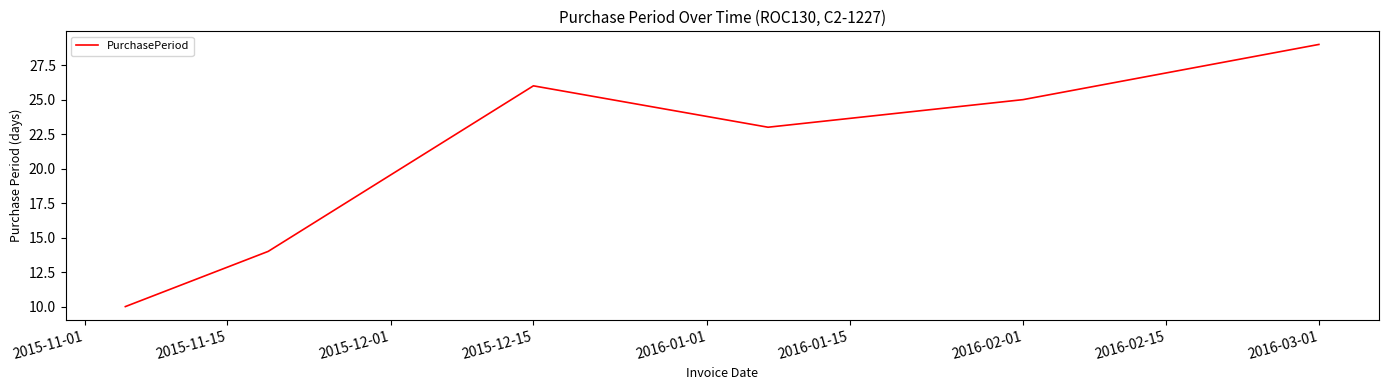

What is the average value?

21